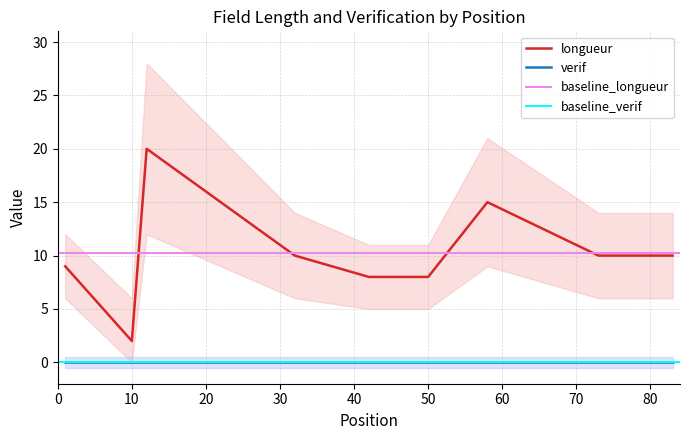

At which category does the data reach its first local peak?

12